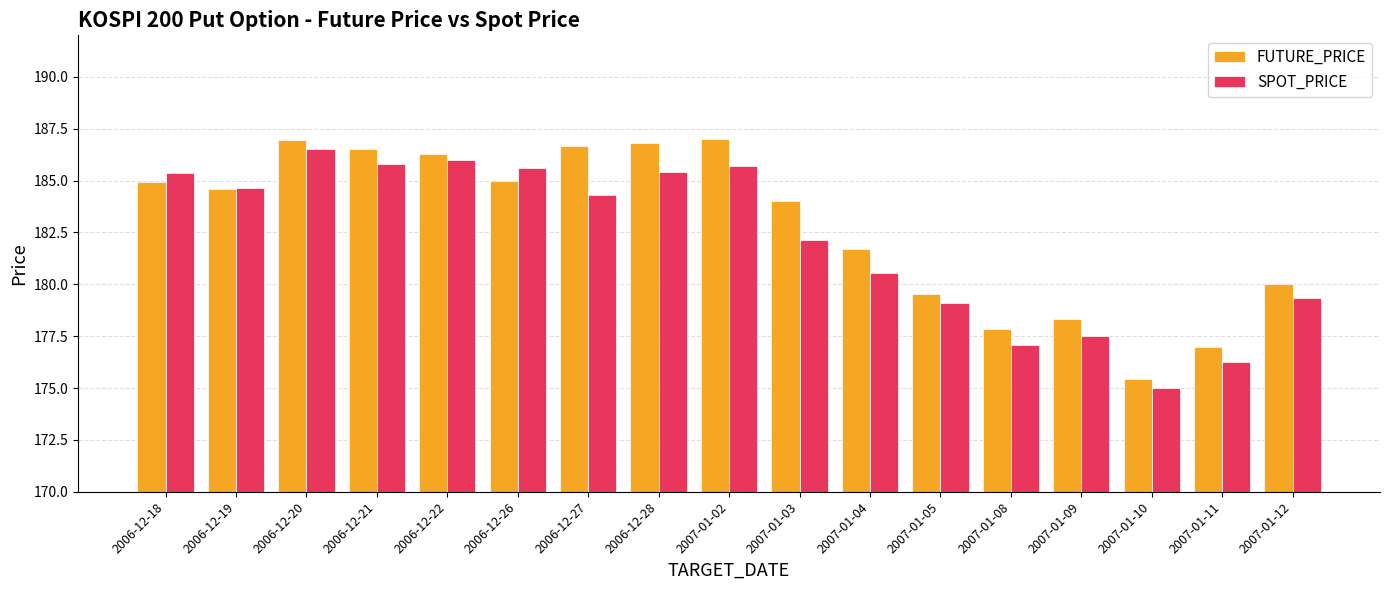

Which label corresponds to the smallest value in the chart?

2007-01-10